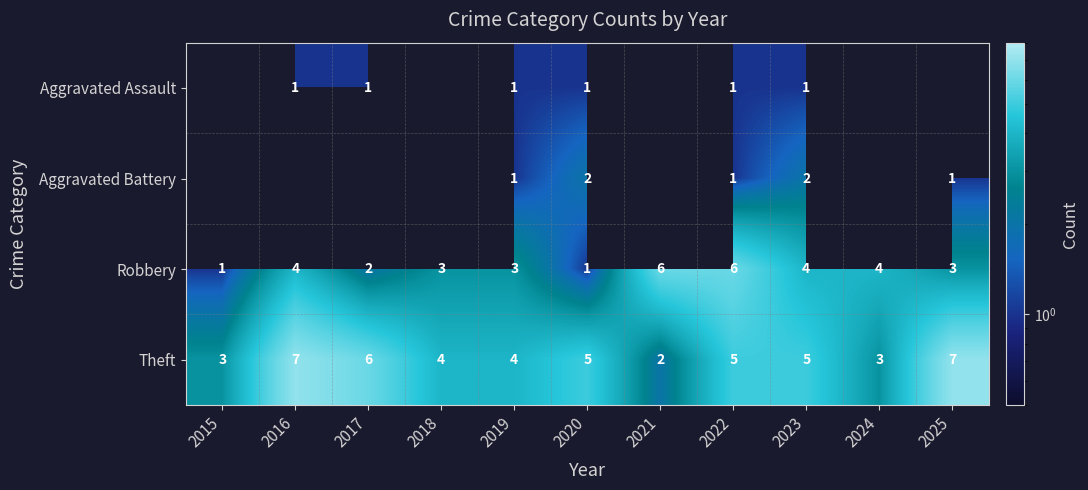

Is the value of Aggravated Assault at 2019 greater than the value of Robbery at 2019?

No